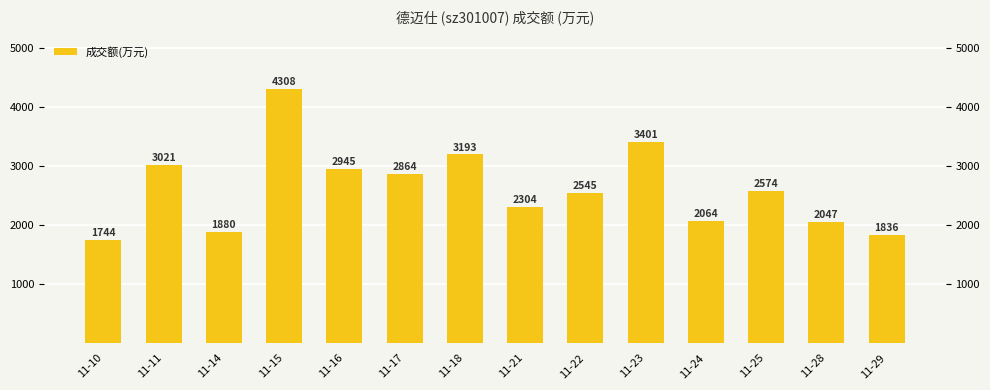

Which category has the highest value across all series?

11-15